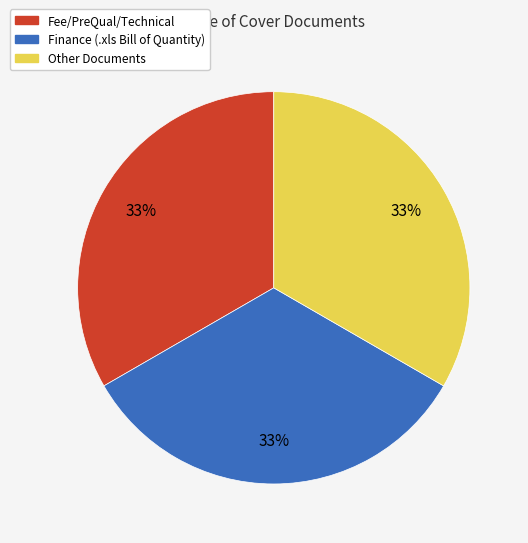

Is there any slice that represents more than half of the pie?

No